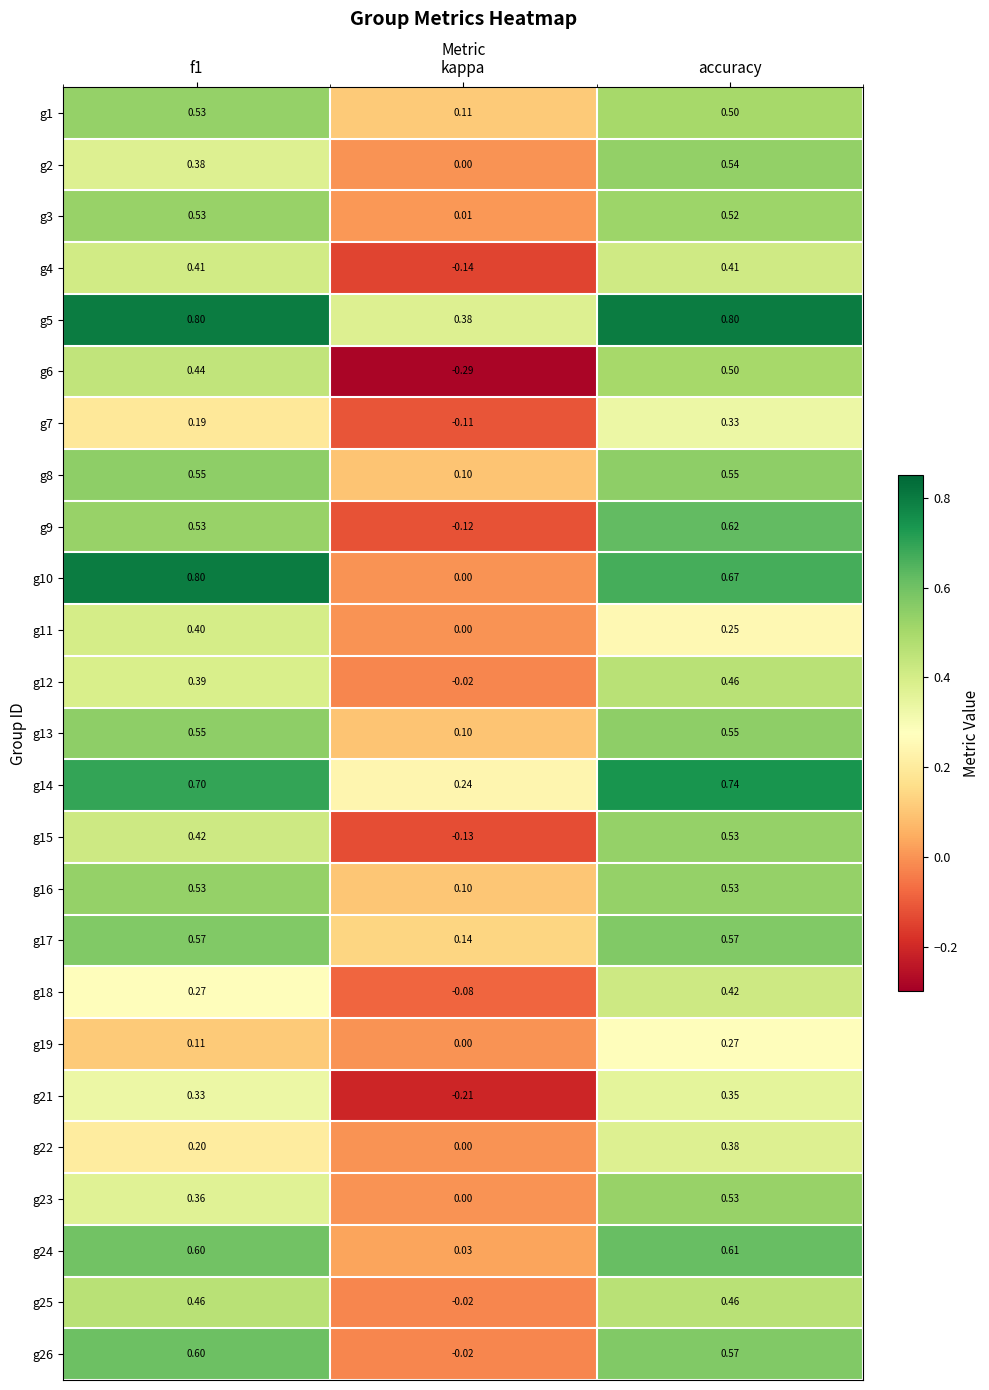

Where is g15 nearest to the value 0?

kappa